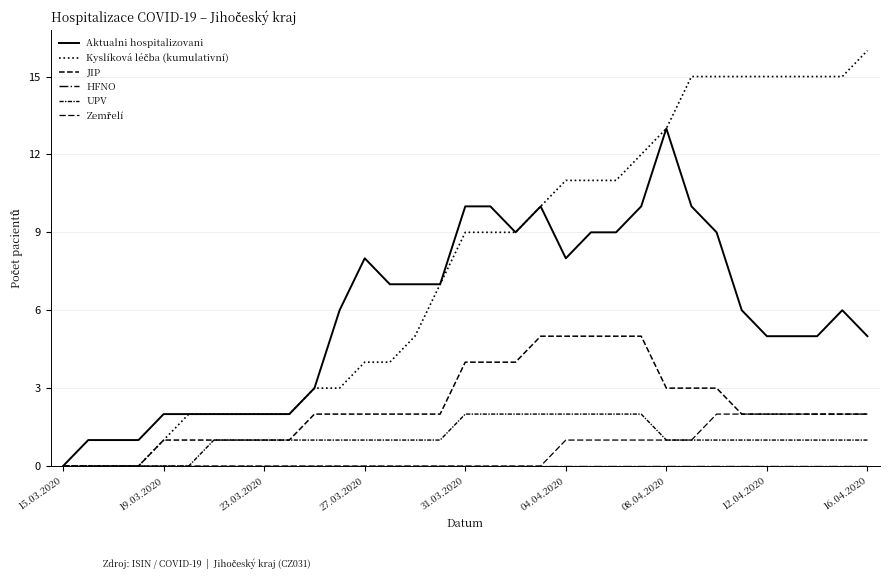

Does the chart have visible grid lines?

Yes